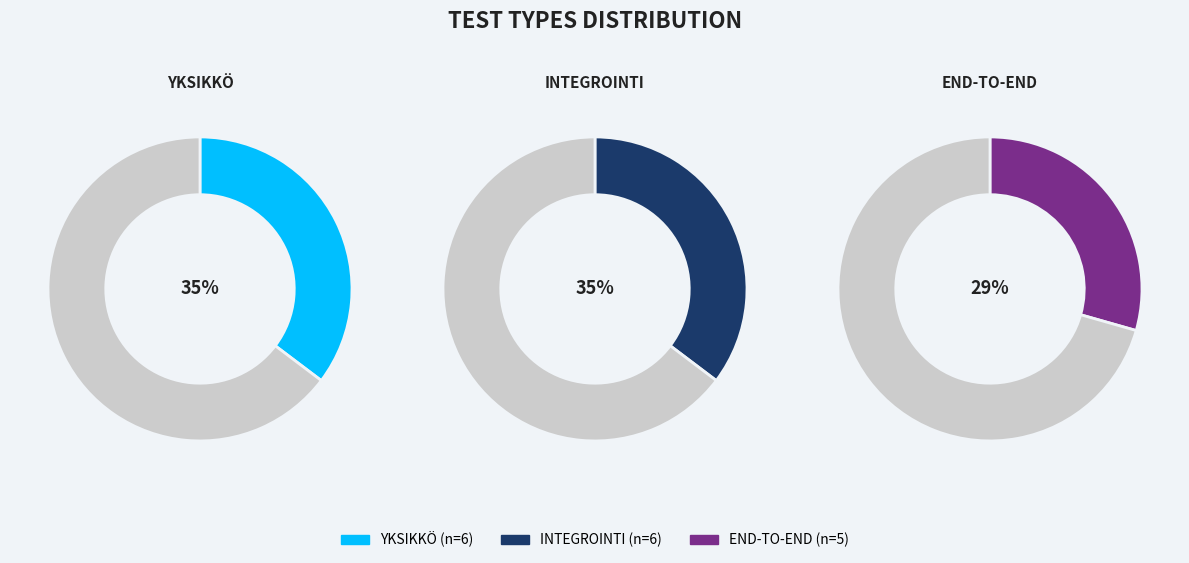

Which category has the biggest portion of the pie?

YKSIKKÖ